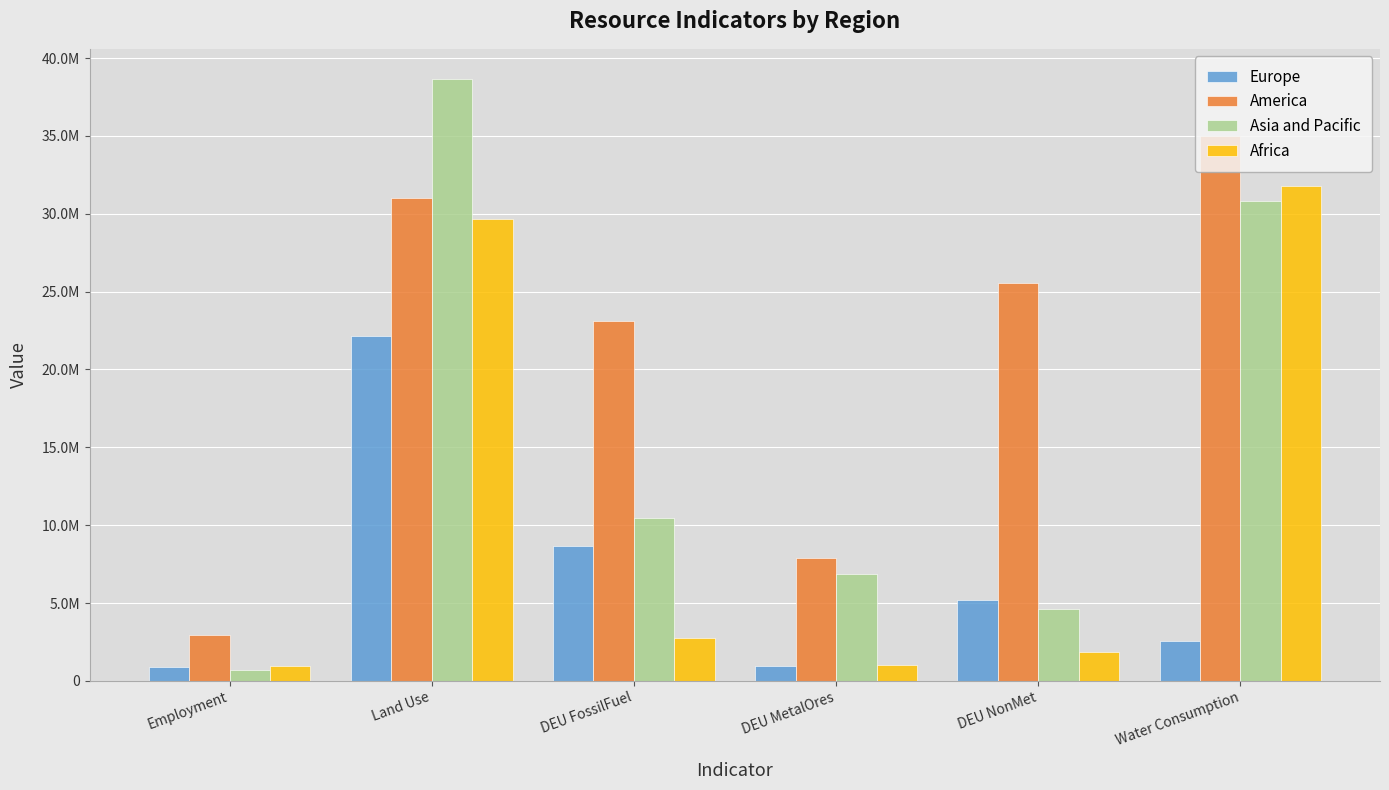

Does the chart contain stacked bars?

No